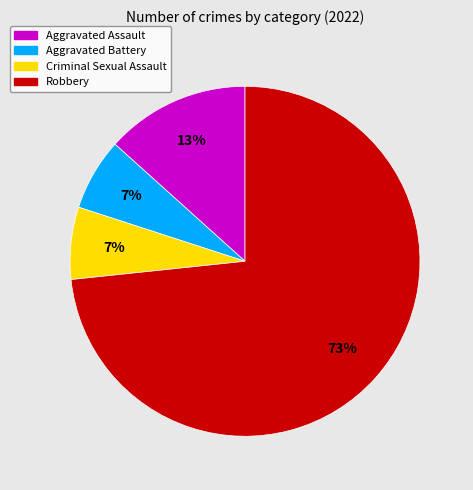

Which category has the biggest portion of the pie?

Robbery